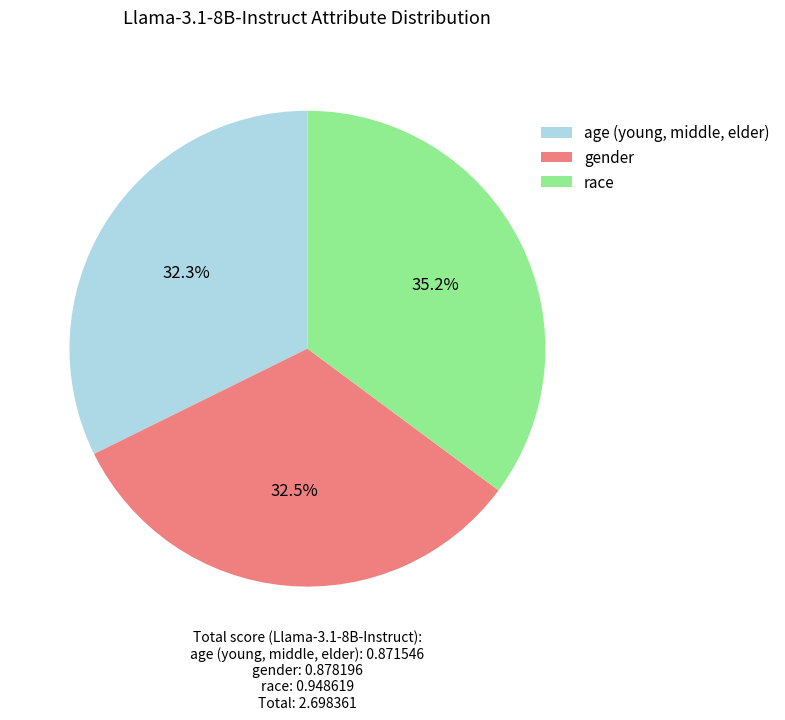

Does age (young, middle, elder) represent more than half of the total?

No